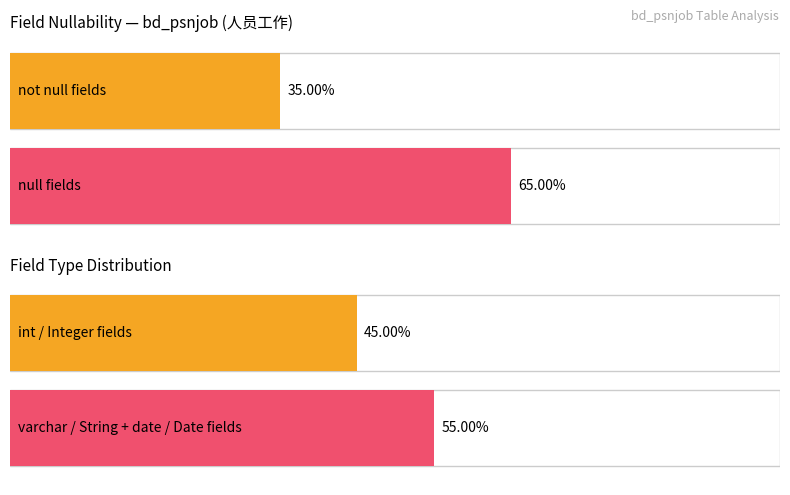

The null series shows 9 at null count. True or false?

False